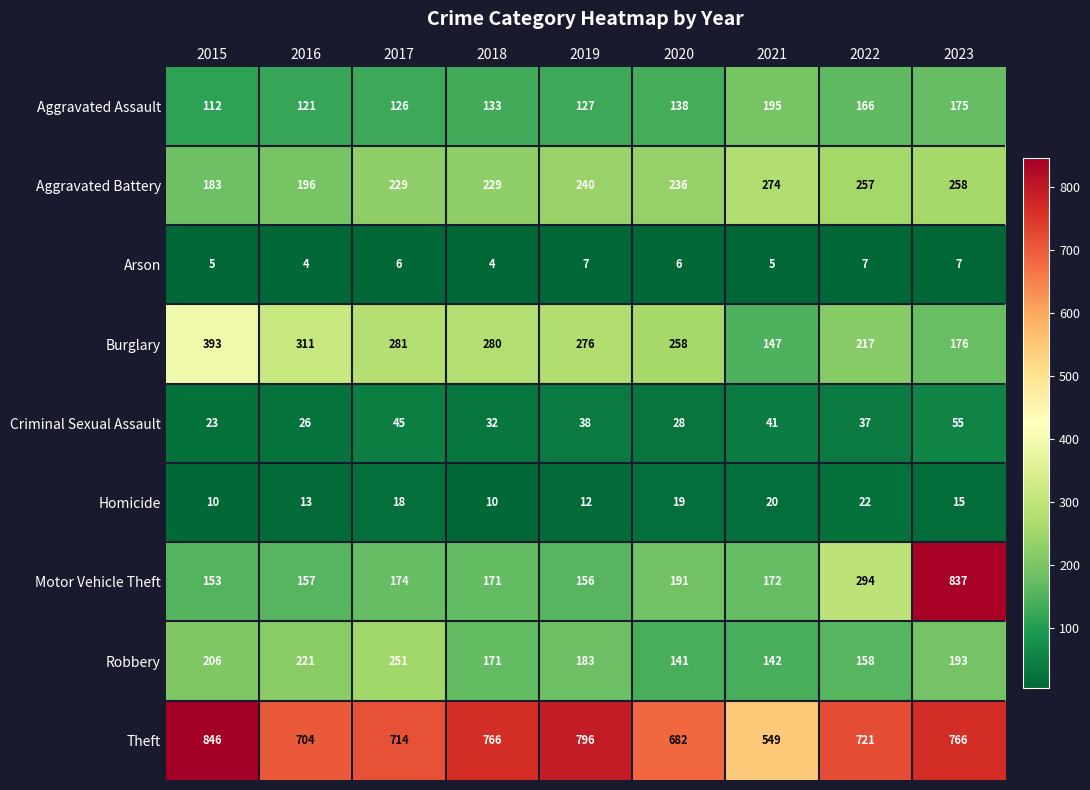

At which category is the sum across all series the highest?

2023